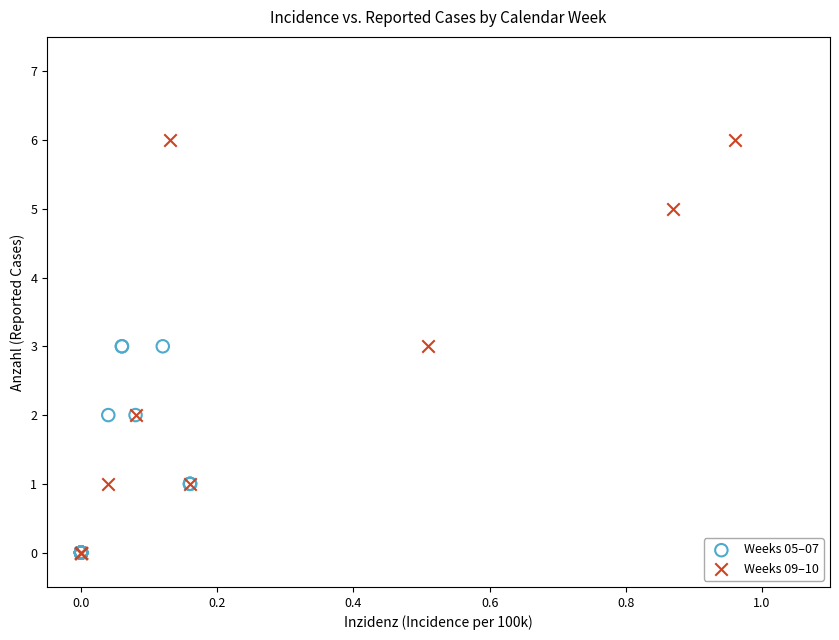

Which series contains the highest Y value?

Weeks 09–10